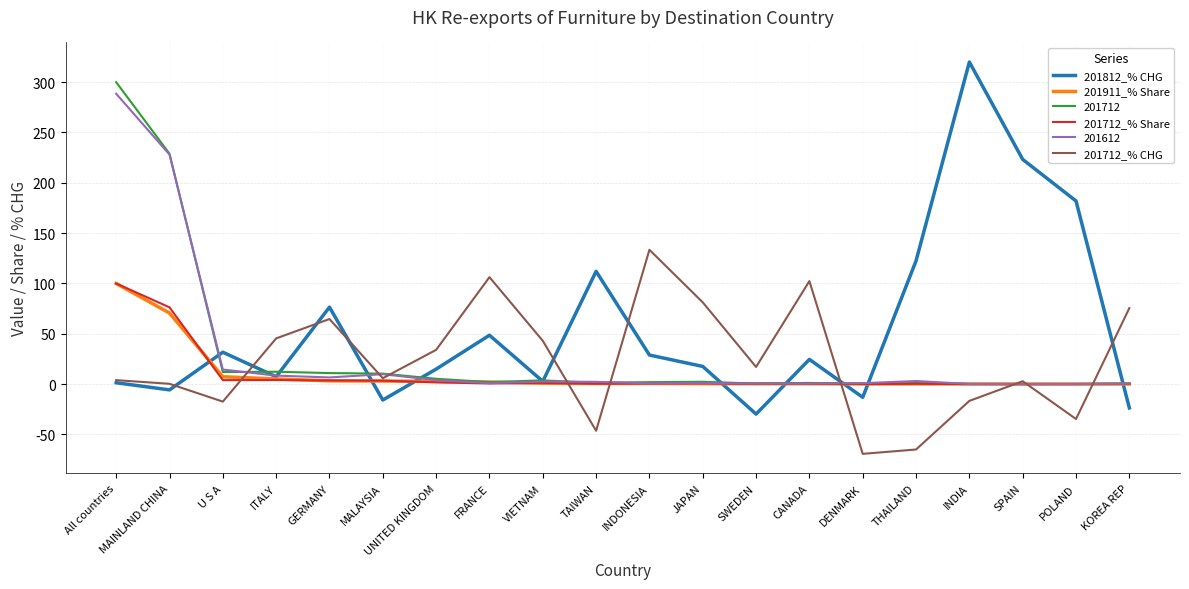

What are all the series names shown in the legend?

201812_% CHG, 201911_% Share, 201712, 201712_% Share, 201612, 201712_% CHG